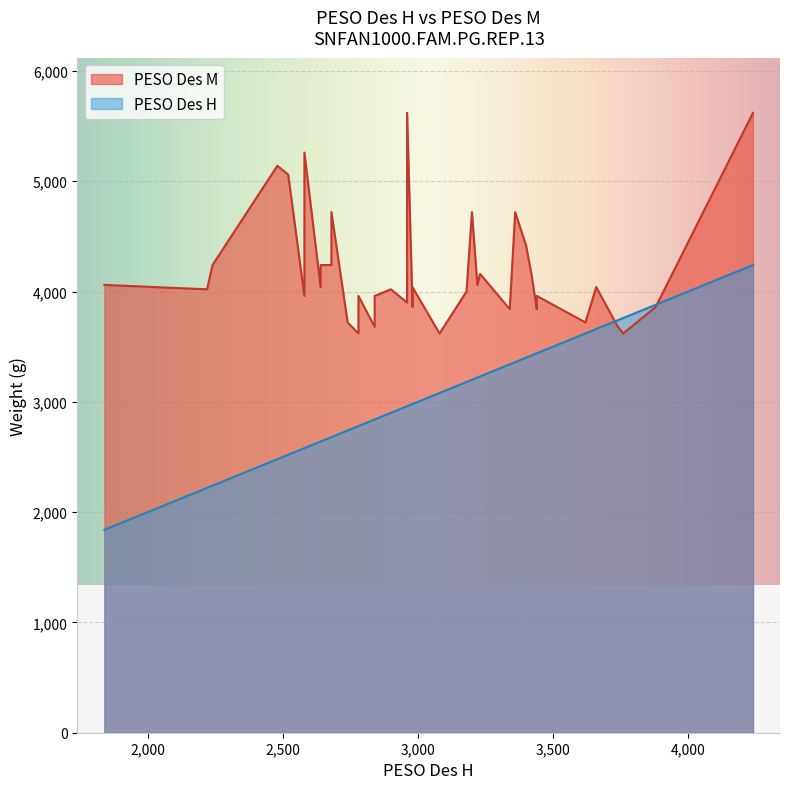

What is the value of the PESO Des H point at the 33rd from the left?

3180